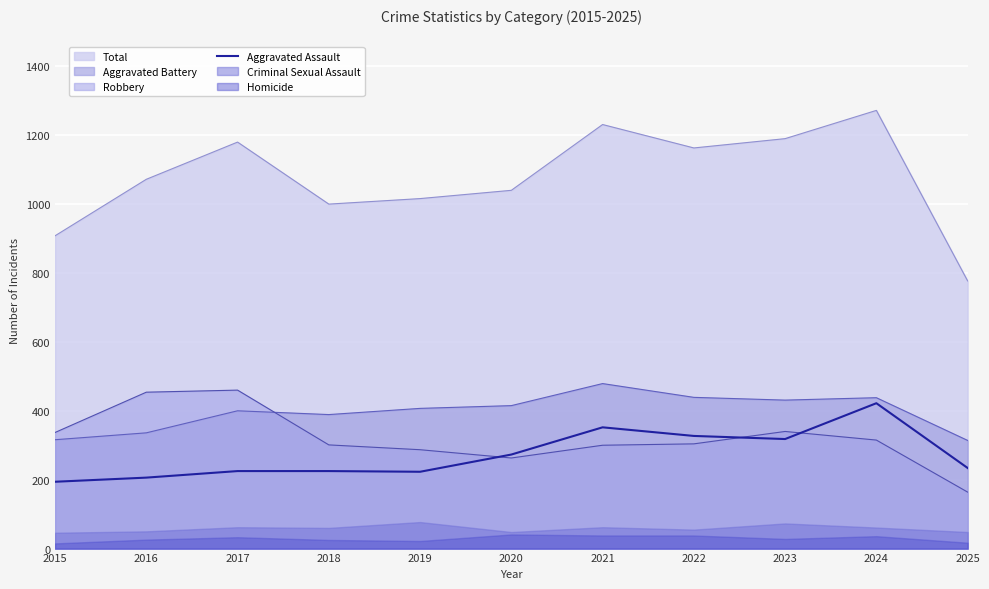

The value at 2017 is 85. True or false?

False